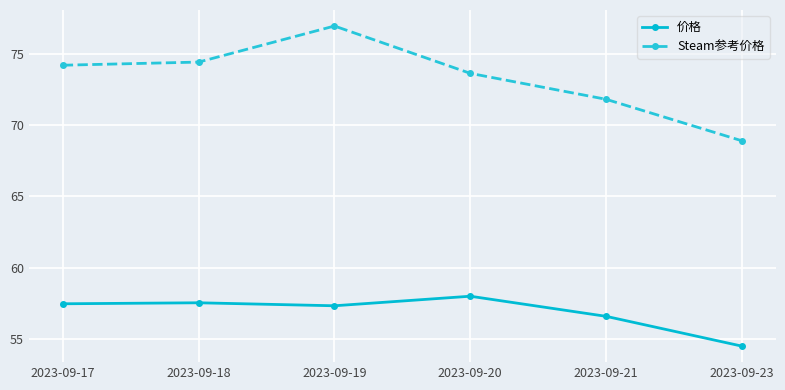

At 2023-09-23, list the series in order from smallest to largest.

价格, Steam参考价格